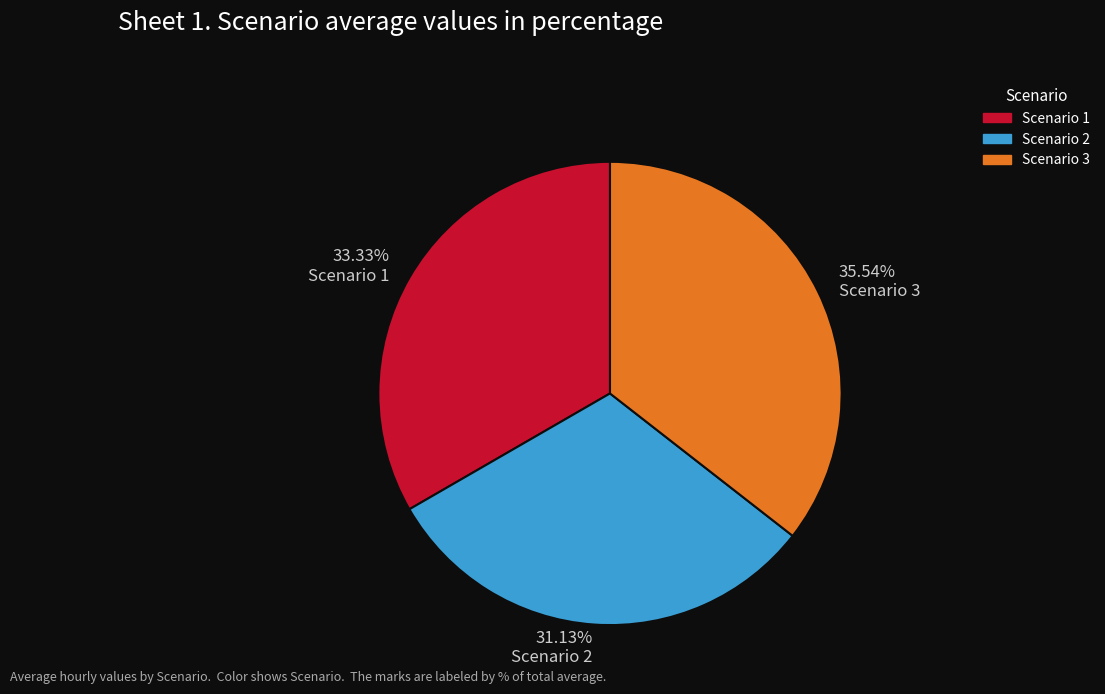

True or false: Scenario 2 accounts for 31% of the total.

True